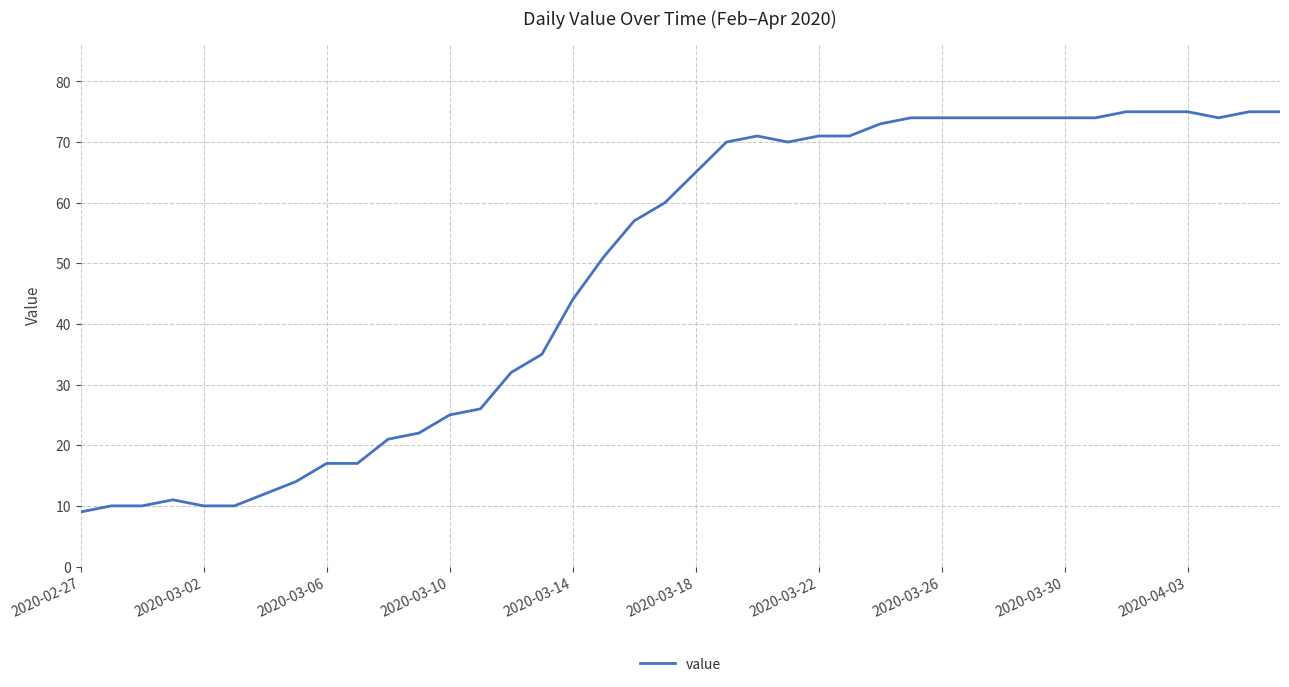

Does the chart display data point markers on the line(s)?

No